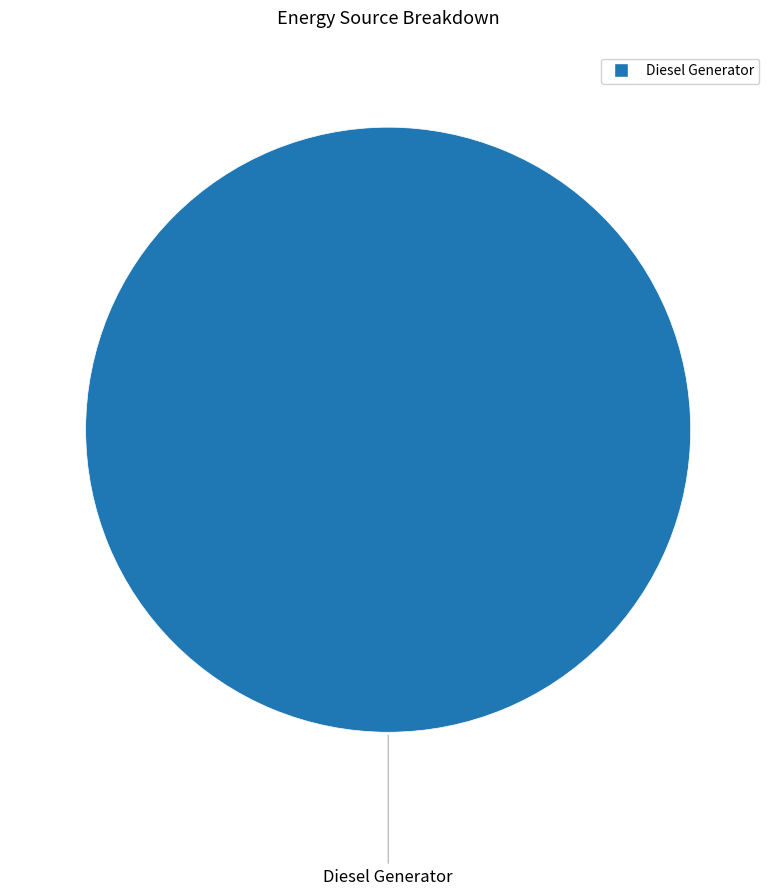

Does any single category account for the majority?

Yes